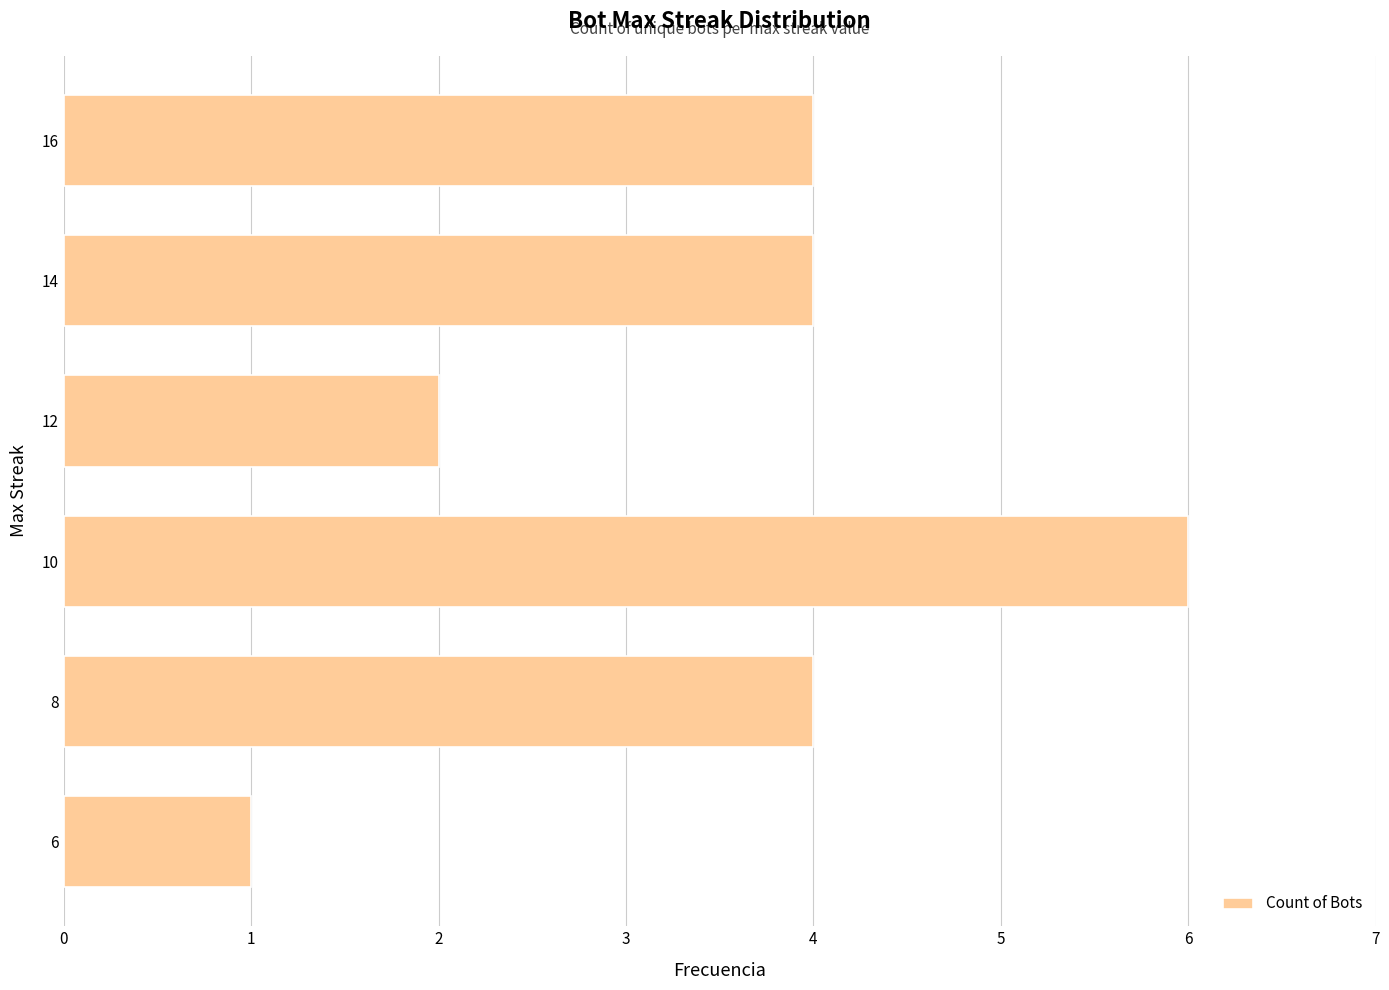

Between 10 and 8, which is larger?

10